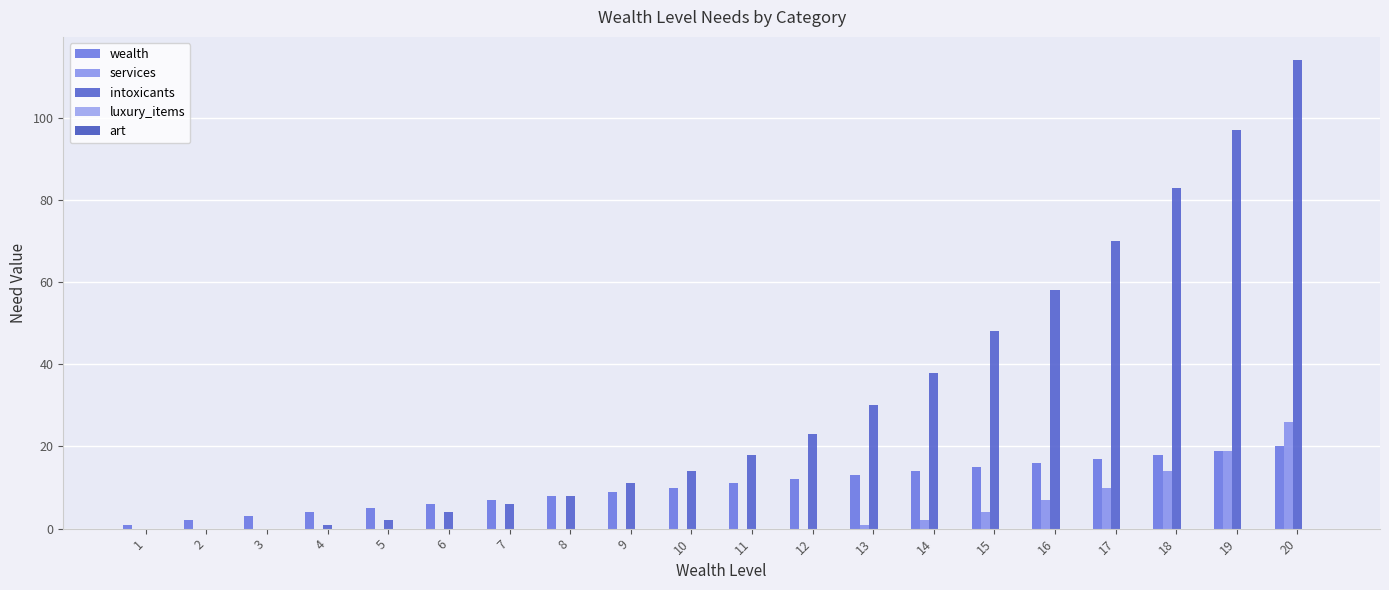

Which series has the largest total across all categories?

intoxicants